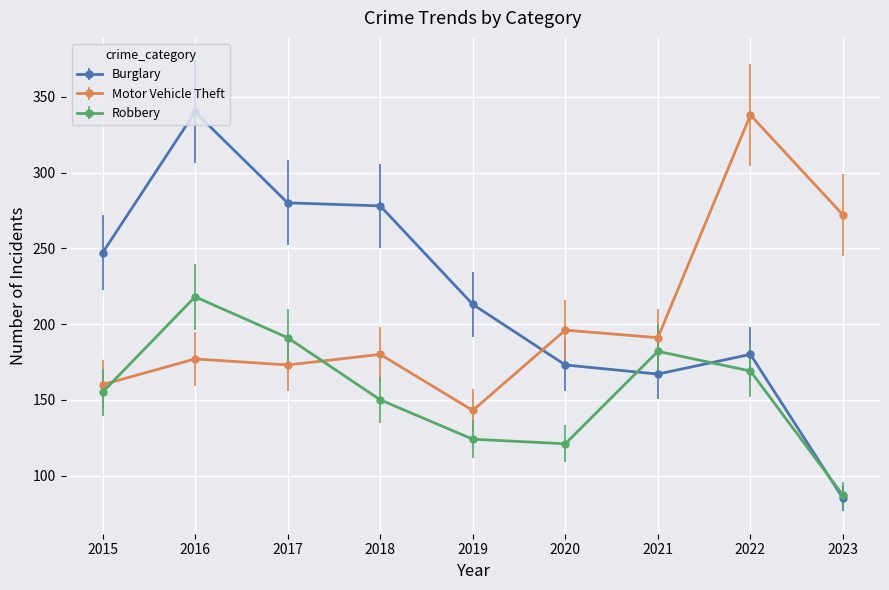

Rank the categories by Motor Vehicle Theft value from lowest to highest.

2019, 2015, 2017, 2016, 2018, 2021, 2020, 2023, 2022